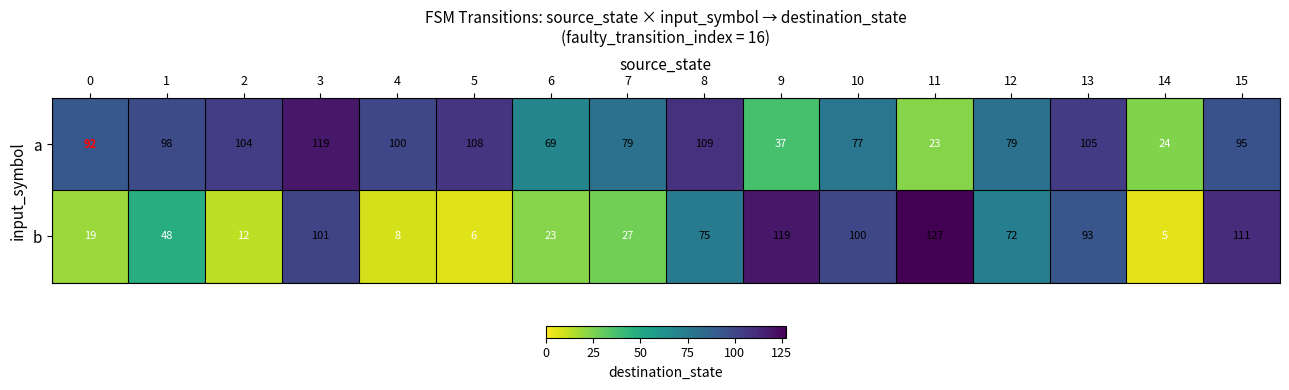

List the series in order of their overall mean, highest first.

a, b